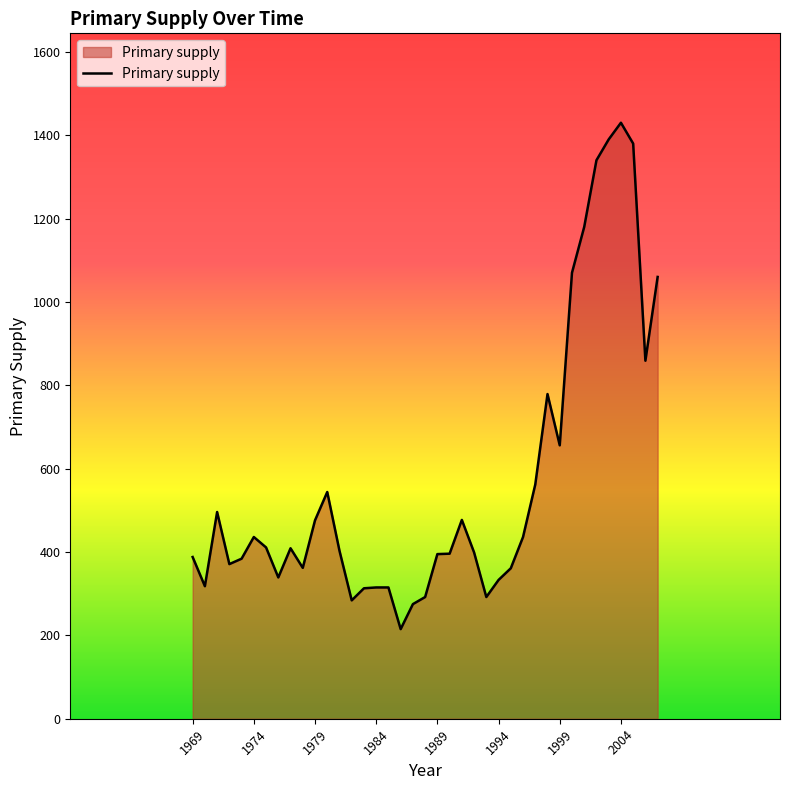

What is the greatest value displayed?

1430